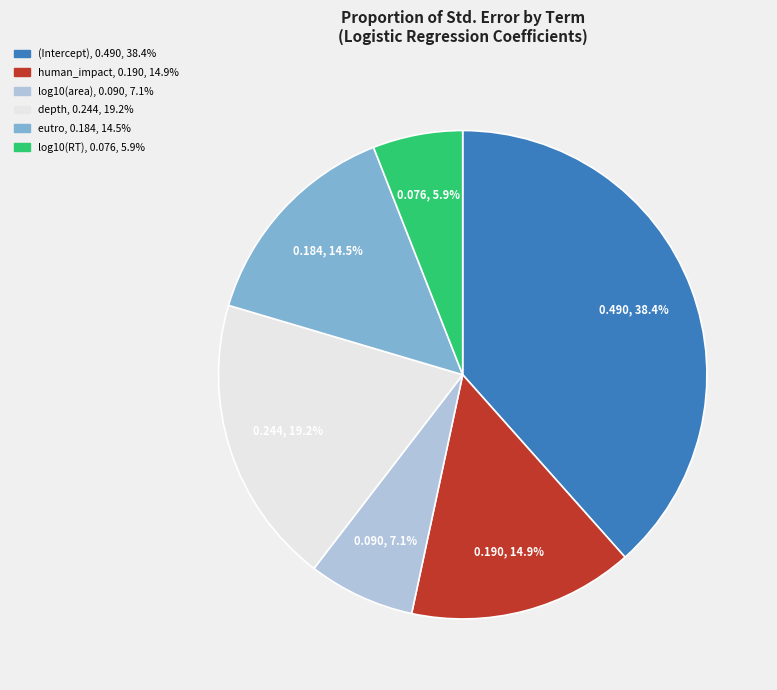

Is the sum of log10(RT) and eutro greater than half?

No